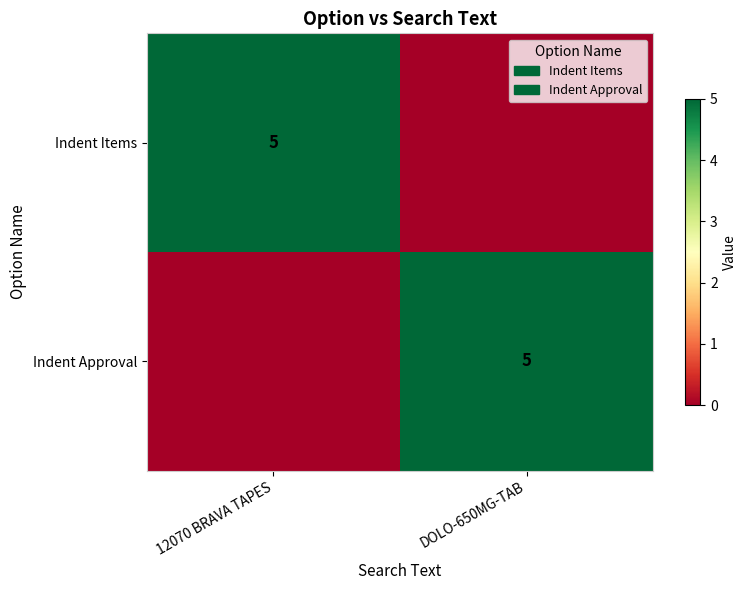

At how many categories does at least one series exceed 0?

2